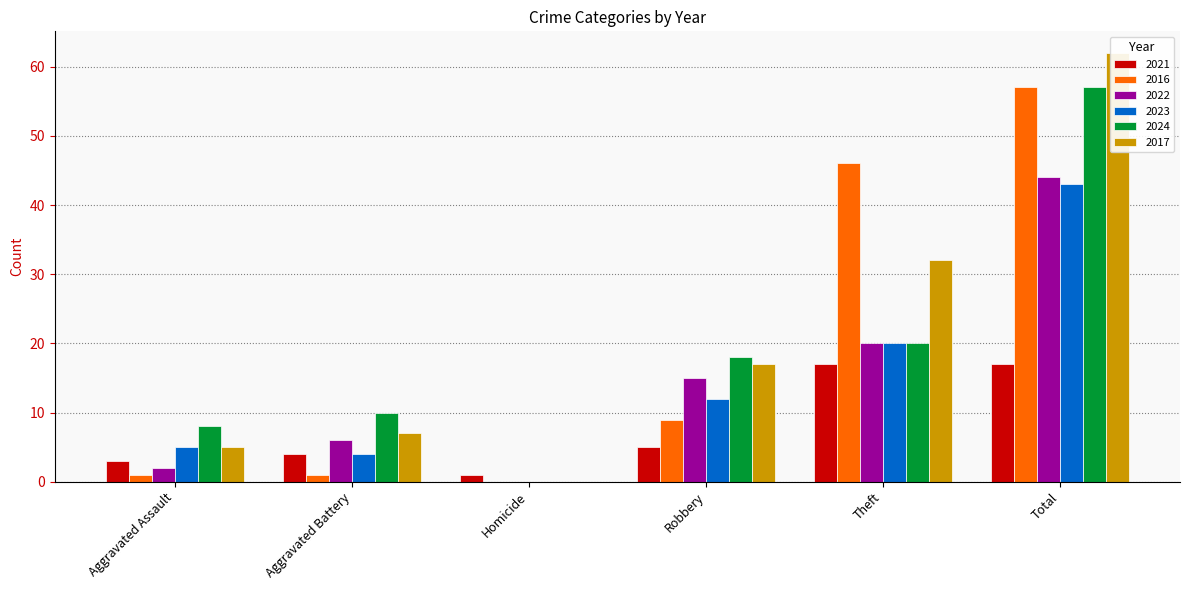

Does the chart contain any negative values?

No